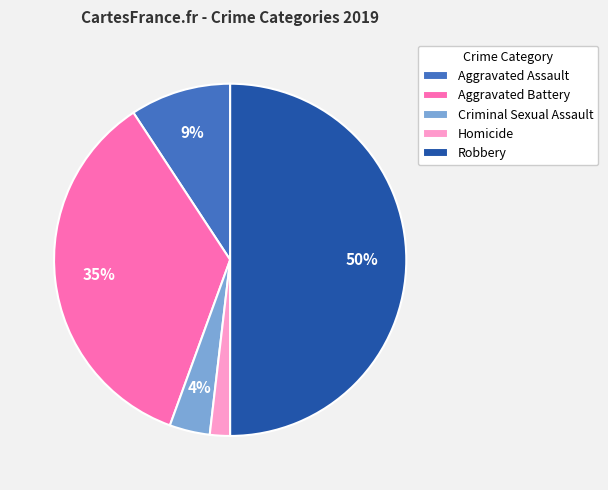

To the nearest percent, what is the average slice percentage?

20%